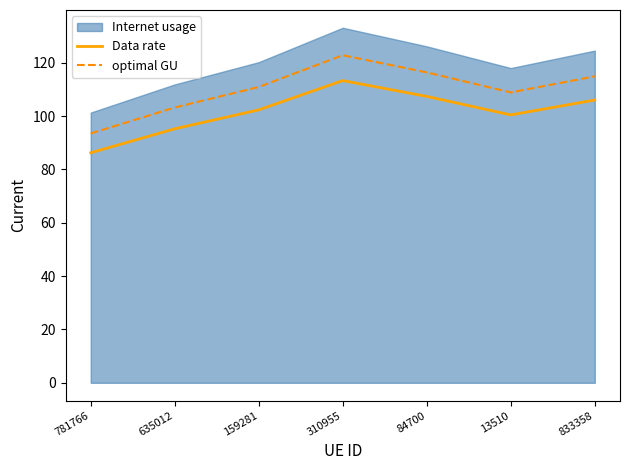

Which category has the highest value across all series?

310955